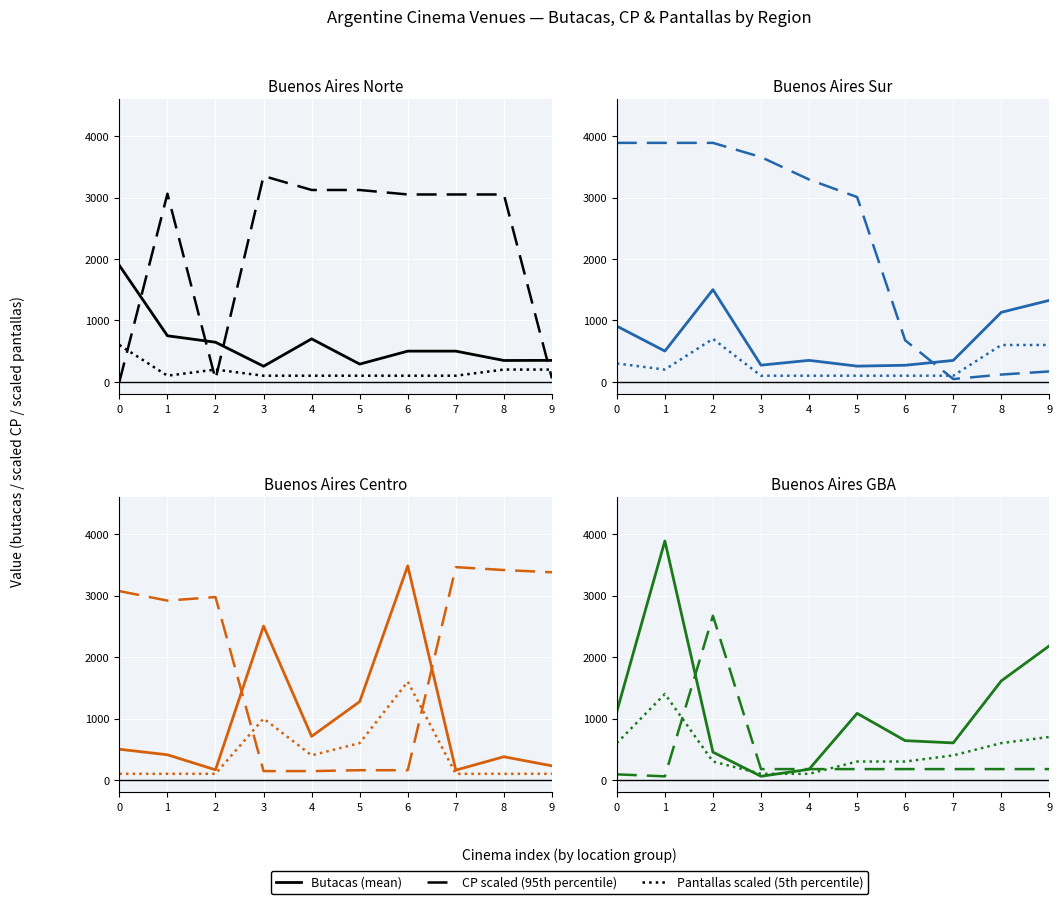

Is it true that Pantallas (5th pct) equals 300.0 at 5?

True